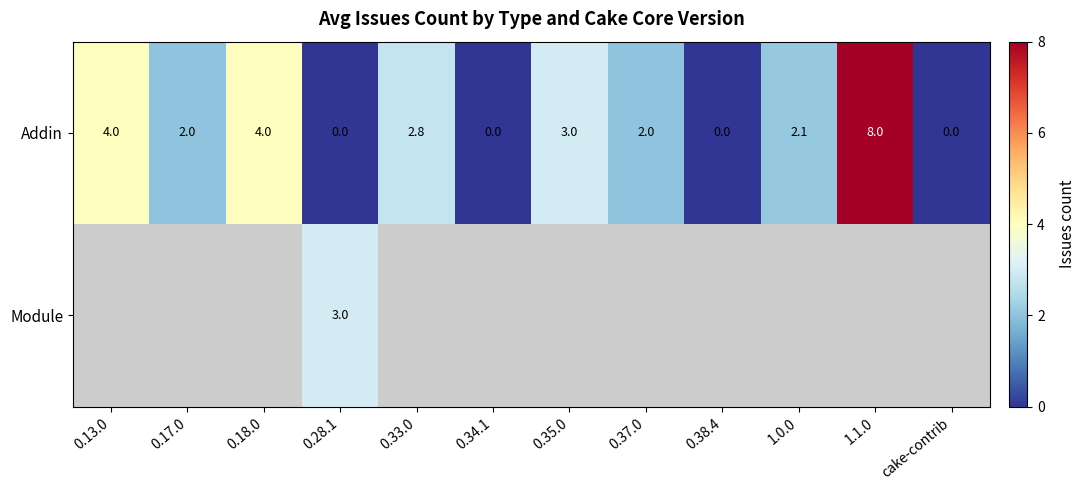

What is the sum of all Addin values?

27.9